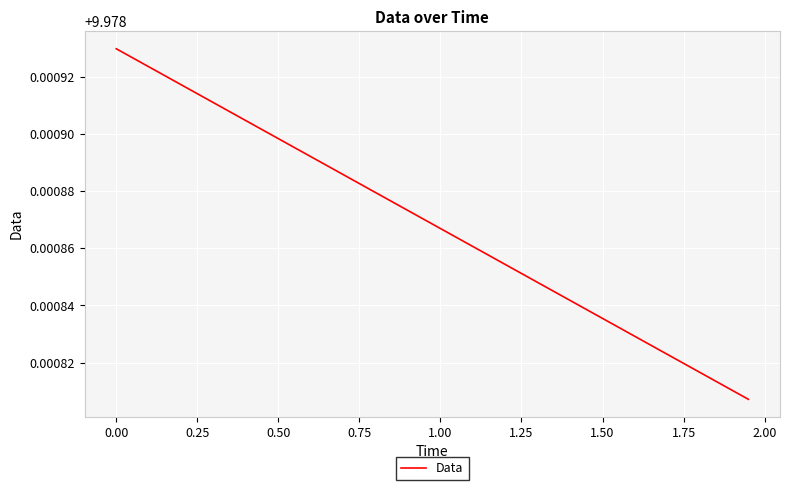

Count the number of categories in the chart.

40